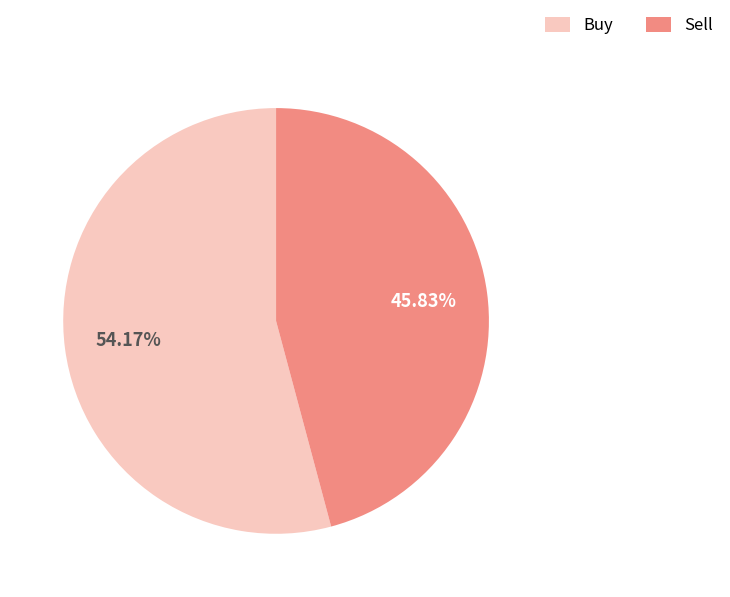

What is the majority slice?

Buy